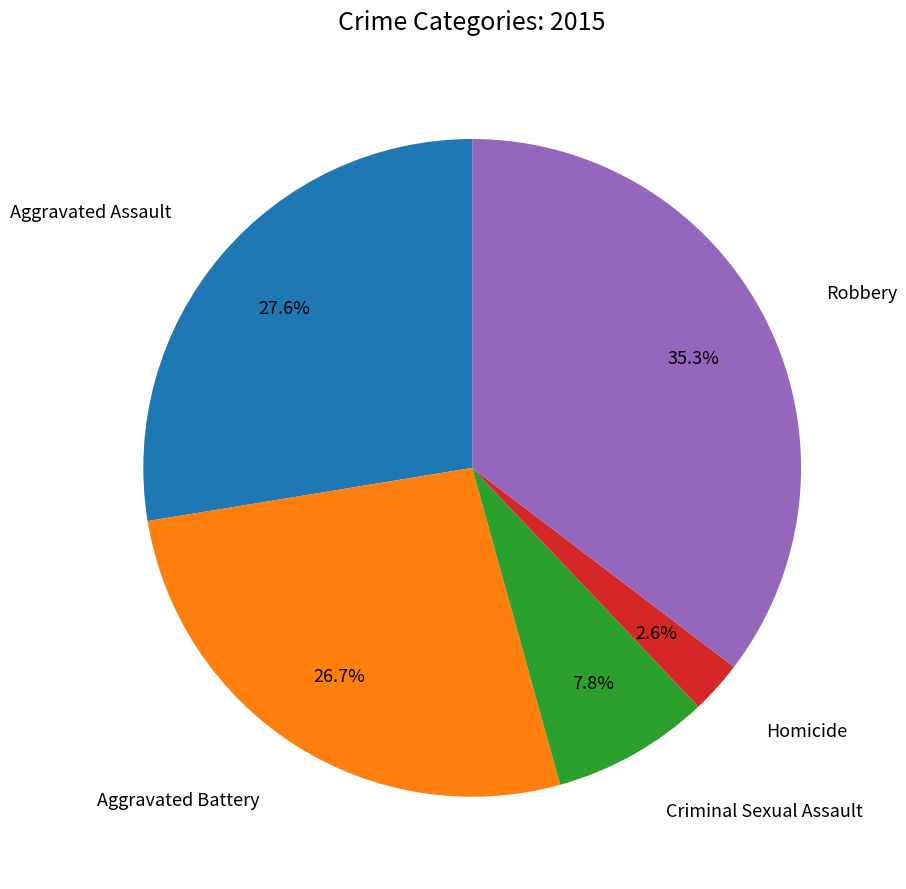

Does any single category account for the majority?

No